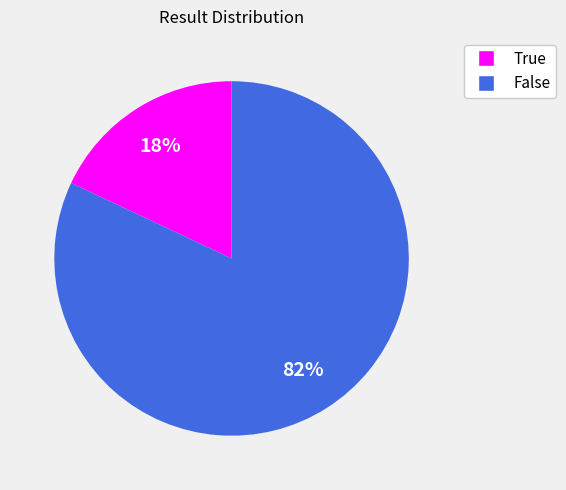

Does any single category account for the majority?

Yes